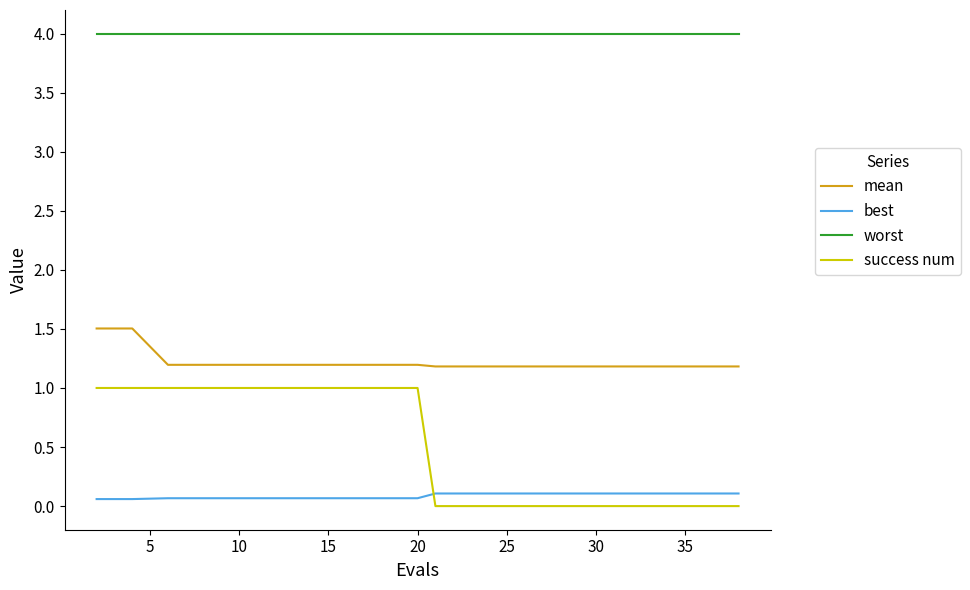

What is the maximum value shown in the chart?

4.0